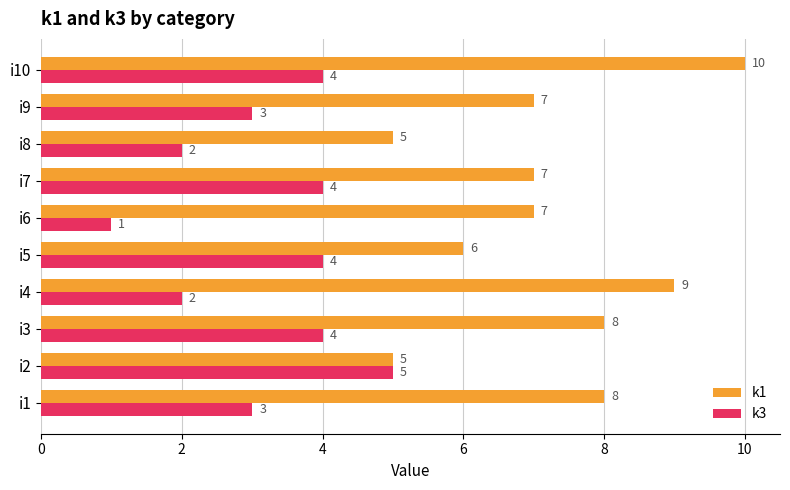

What are all the series names shown in the legend?

k1, k3